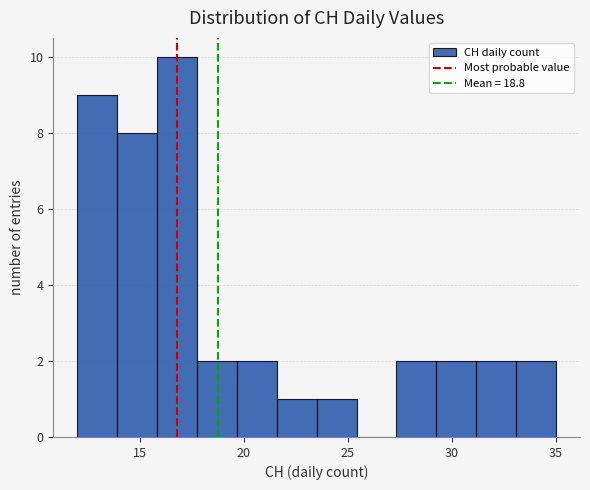

Read against the x-axis, roughly where is the centre of the tallest bar?

17.0